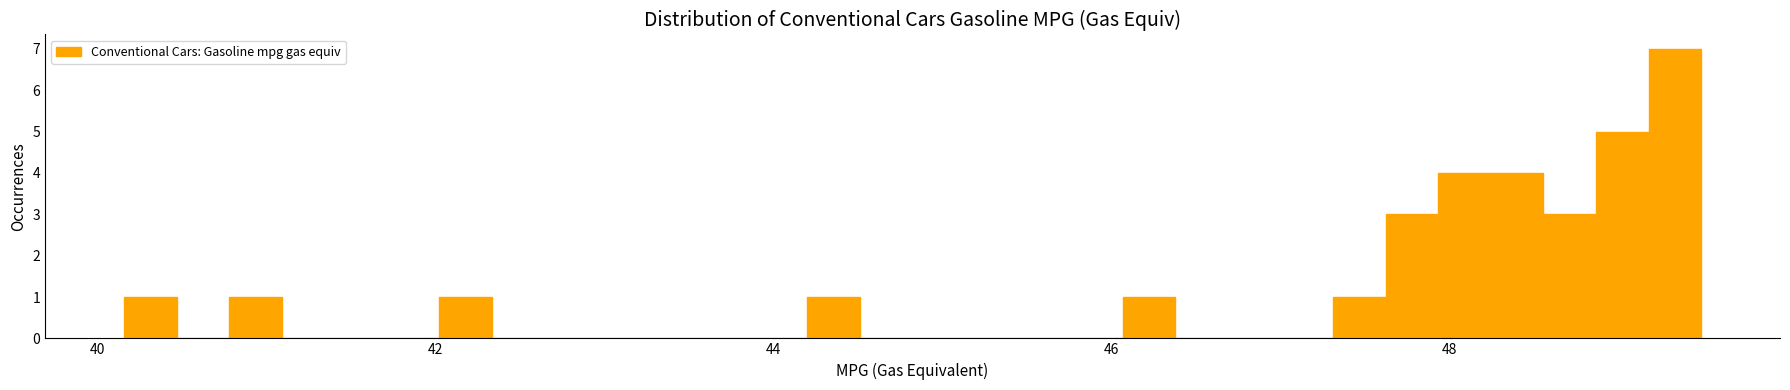

Read against the x-axis, roughly where is the centre of the tallest bar?

49.4